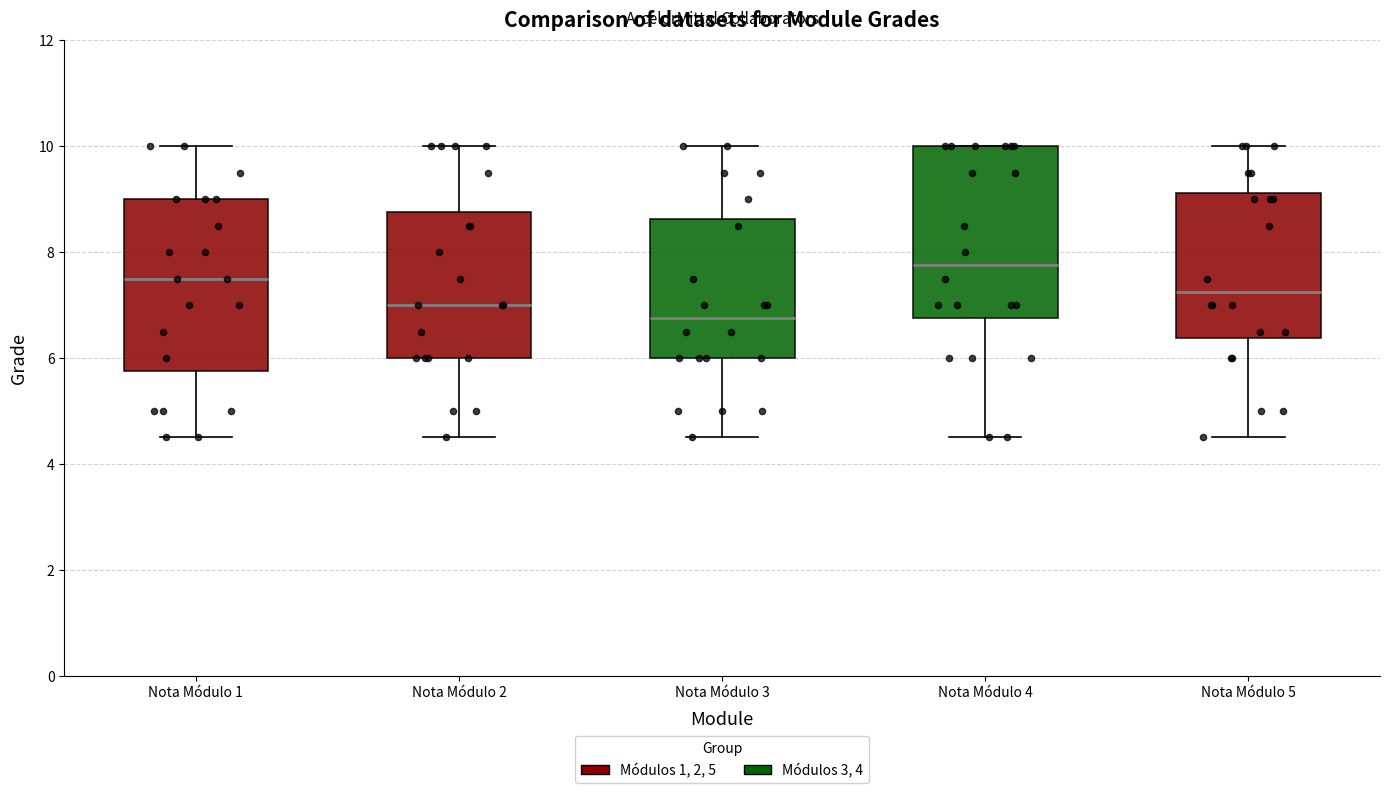

Reading left to right, read every box against the y-axis: the position of its median line, the range the box covers, and the ends of its whiskers. The values are not printed on the chart, so give them approximately, as read against the axis.

Nota Módulo 1: median 7.6, box 5.8 to 9.0, whiskers 4.6 to 10.0
Nota Módulo 2: median 7.0, box 6.0 to 8.8, whiskers 4.6 to 10.0
Nota Módulo 3: median 6.8, box 6.0 to 8.6, whiskers 4.6 to 10.0
Nota Módulo 4: median 7.8, box 6.8 to 10.0, whiskers 4.6 to 10.0
Nota Módulo 5: median 7.2, box 6.4 to 9.2, whiskers 4.6 to 10.0